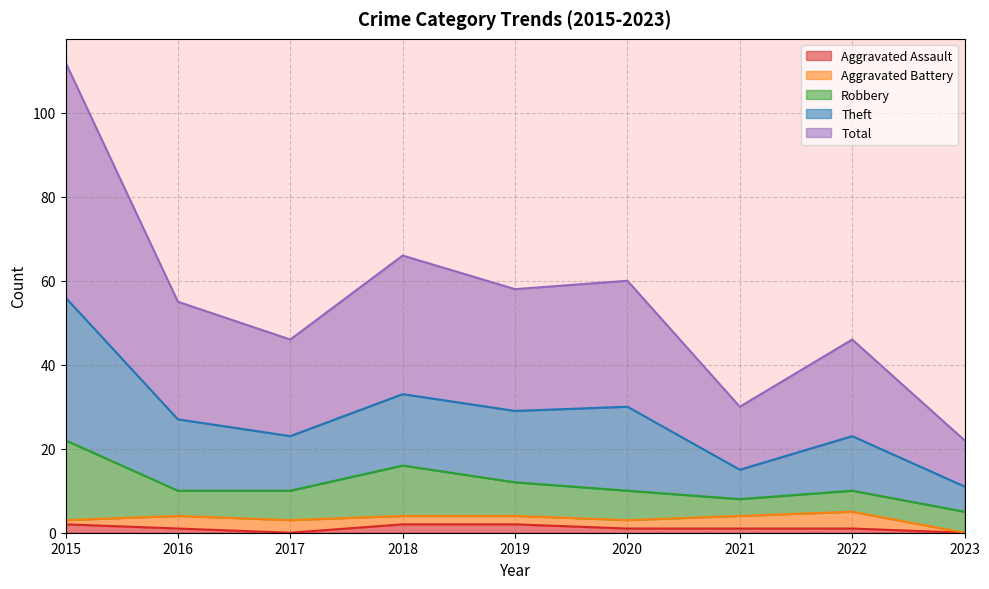

Where is Total nearest to the value 33?

2018